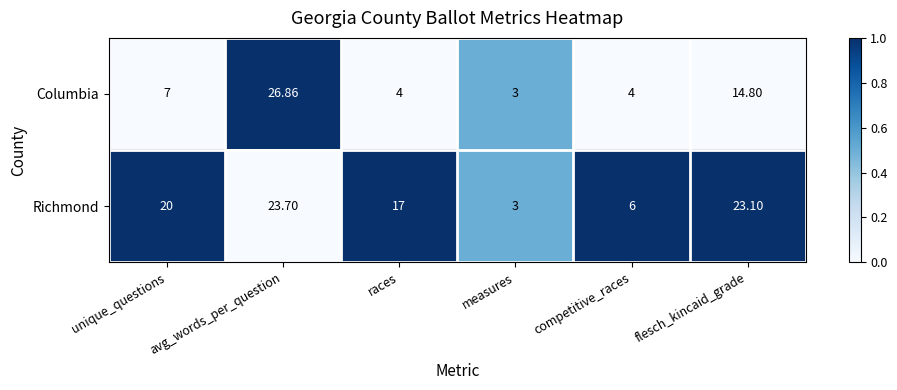

Which category has the lowest value in the Columbia series?

measures